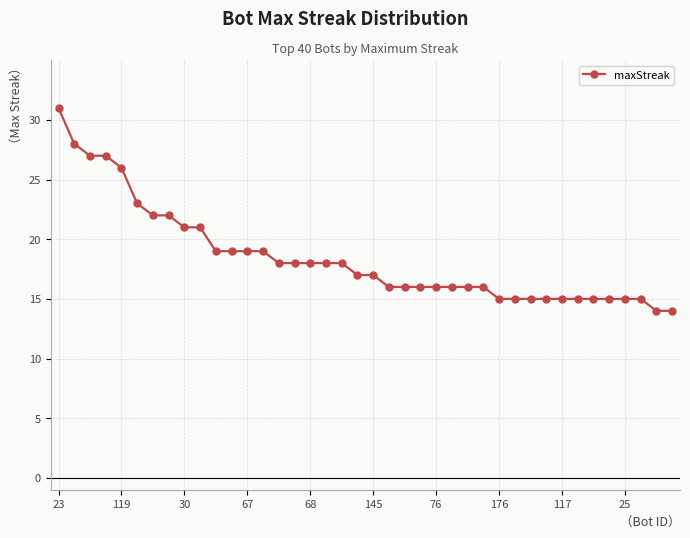

What is the difference between the second highest and second lowest values?

14